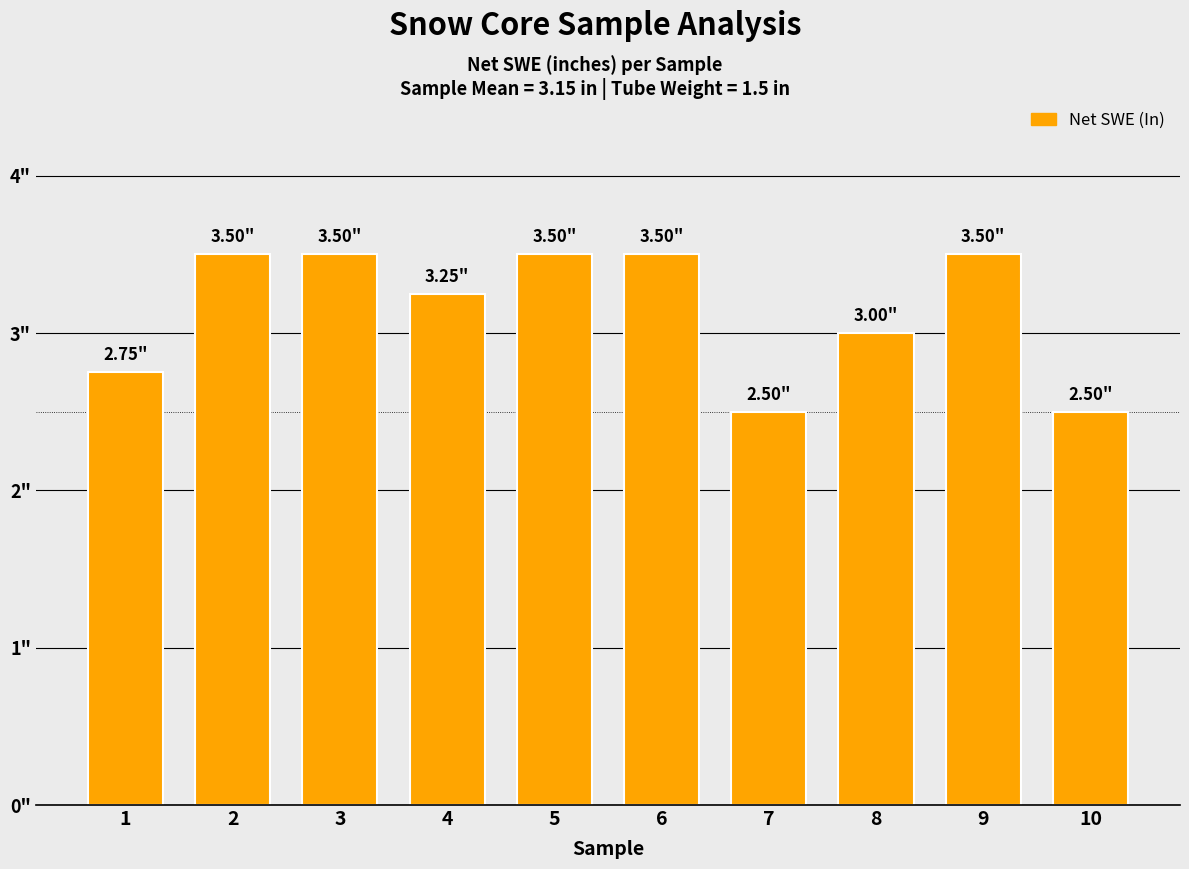

Are the bars horizontal?

No